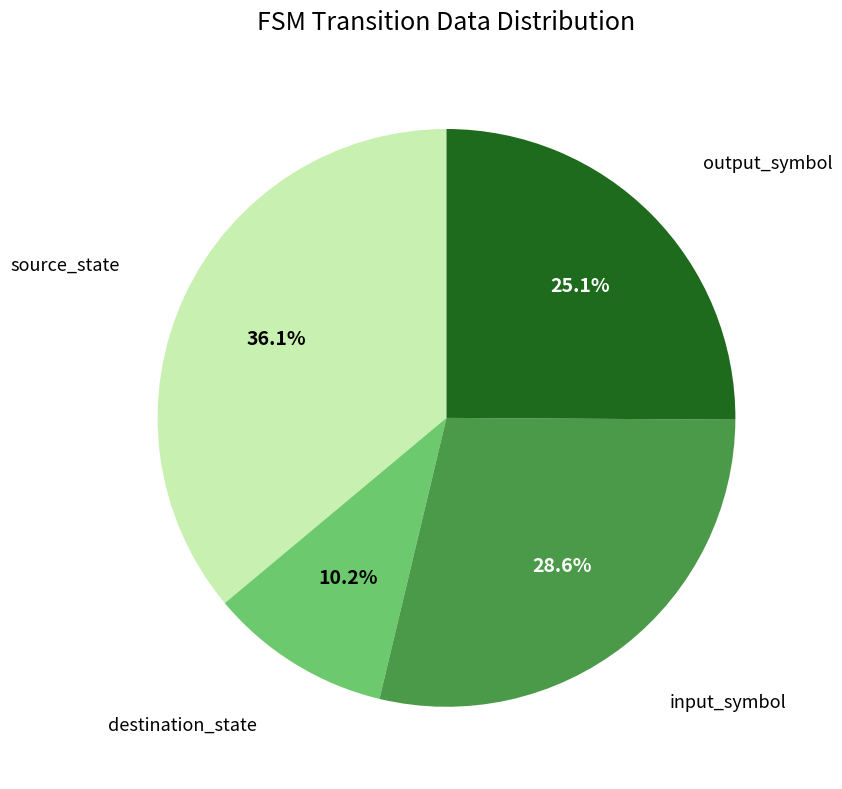

Is there a majority slice in this chart?

No